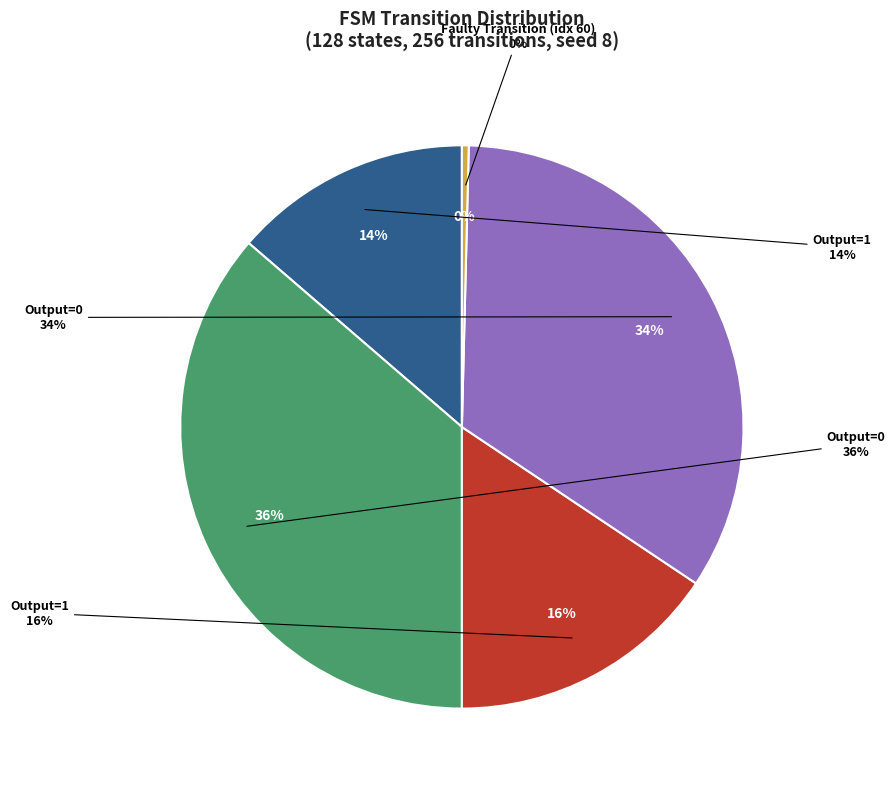

Which category has the smallest portion of the pie?

faulty_transition